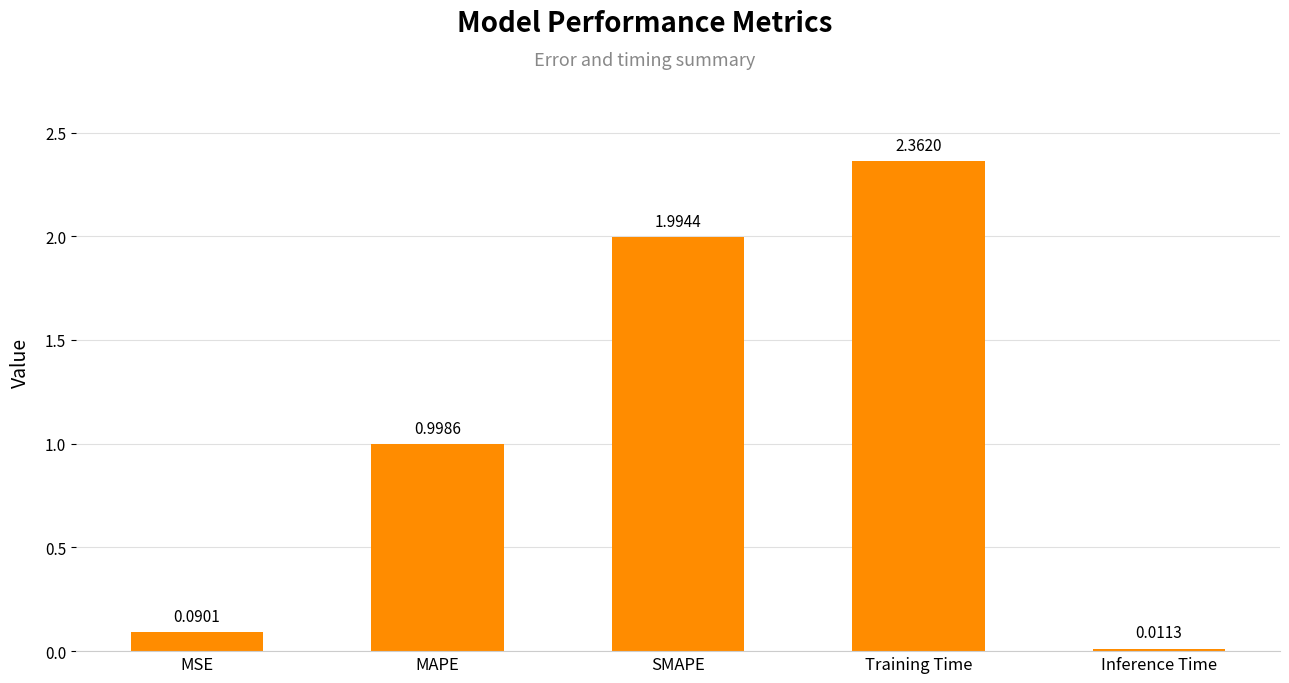

Where is the data nearest to the value 1?

MAPE